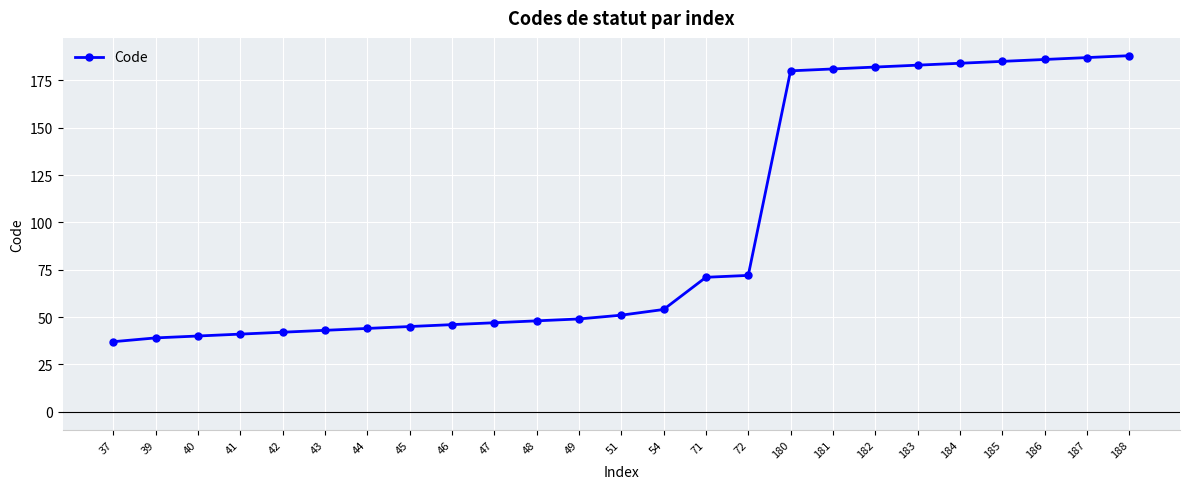

Between 47 and 185, which is larger?

185